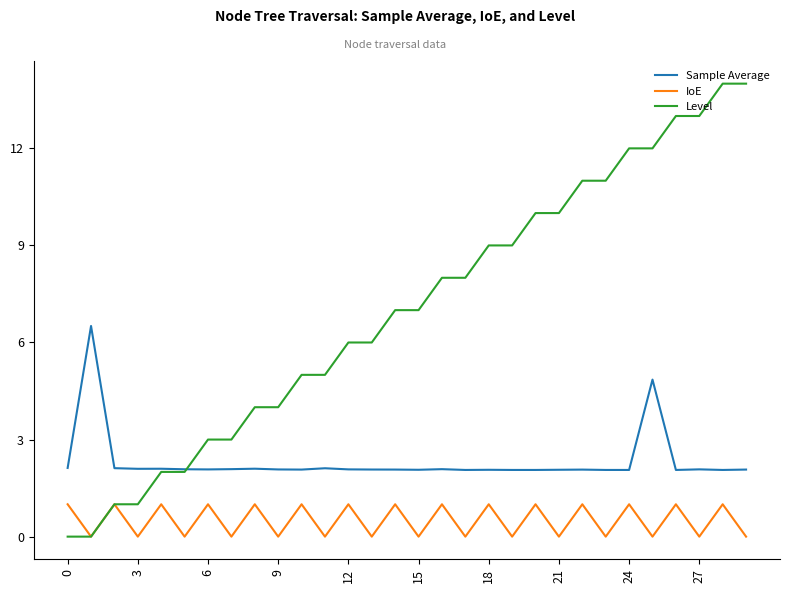

True or false: IoE and Sample Average cross at least once.

False